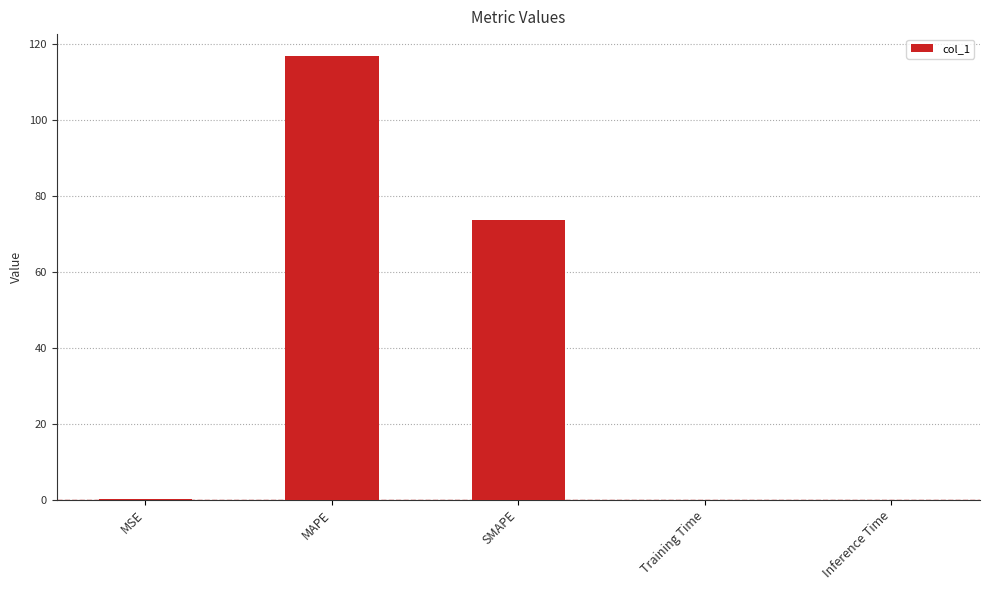

Where is the data nearest to the value 58?

SMAPE